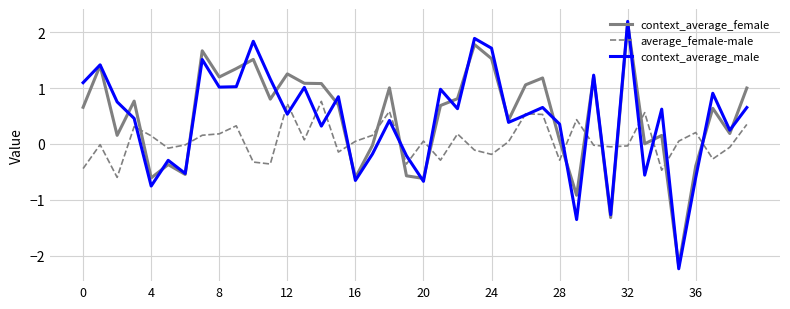

Which series has the widest spread of values?

context_average_male